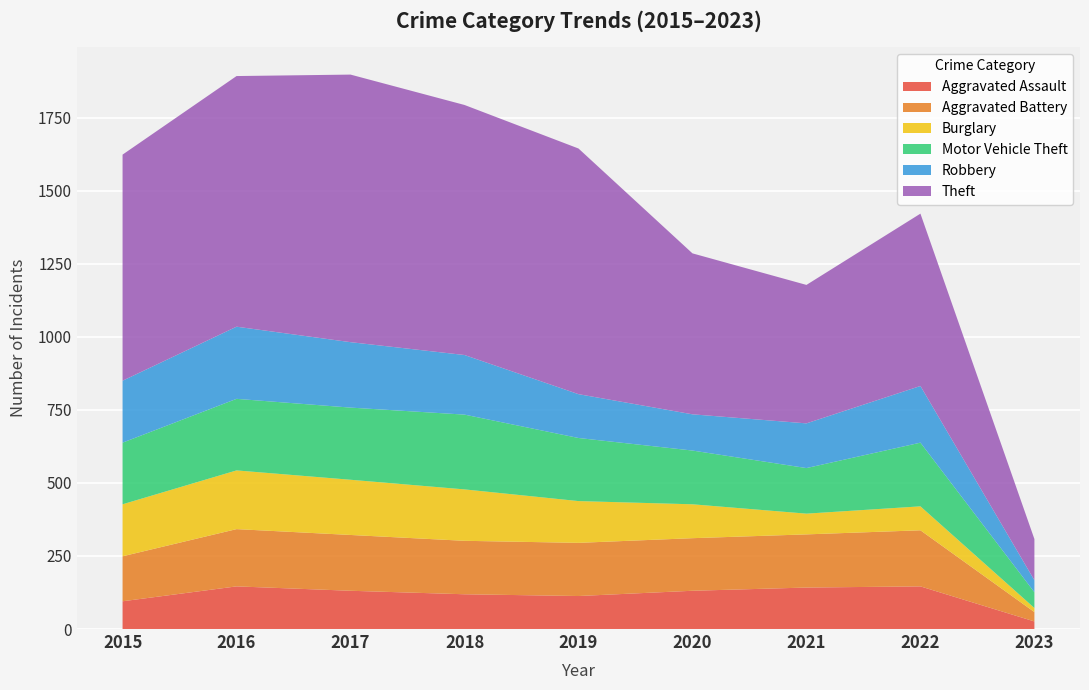

Reading left to right, list all the values displayed in this chart.

Aggravated Assault: 95	146	131	119	113	131	142	146	26
Aggravated Battery: 154	196	191	183	182	180	182	192	32
Burglary: 178	201	189	176	143	116	71	82	14
Motor Vehicle Theft: 211	245	247	256	216	184	156	218	54
Robbery: 212	247	224	204	150	124	153	194	41
Theft: 774	858	916	856	841	551	474	590	141